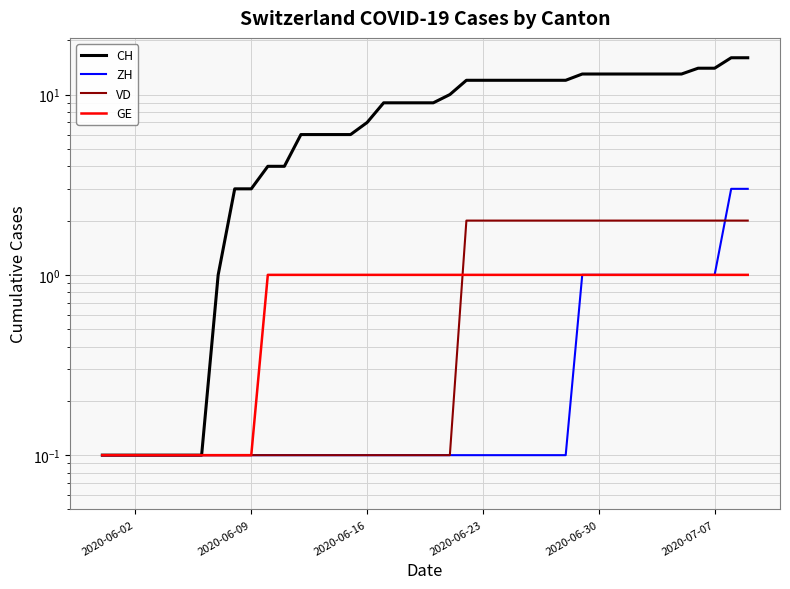

What is the total value across all series at 2020-06-09?

3.3